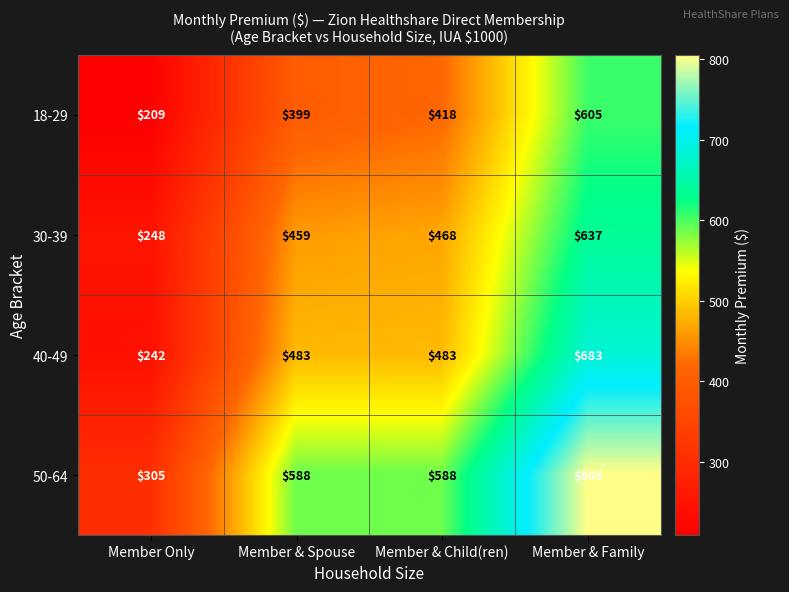

The 18-29 series shows 418 at Member & Child(ren). True or false?

True